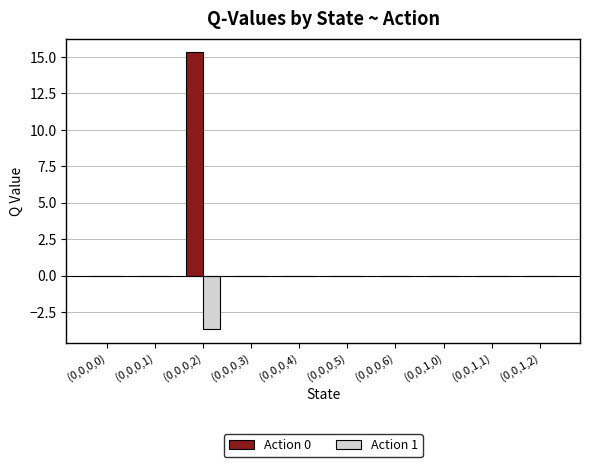

Reading left to right, list all the values displayed in this chart.

Action 0: (0,0,0,0)=0.0	(0,0,0,1)=0.0	(0,0,0,2)=15.3	(0,0,0,3)=0.0	(0,0,0,4)=0.0	(0,0,0,5)=0.0	(0,0,0,6)=0.0	(0,0,1,0)=0.0	(0,0,1,1)=0.0	(0,0,1,2)=0.0
Action 1: (0,0,0,0)=0.0	(0,0,0,1)=0.0	(0,0,0,2)=-3.7	(0,0,0,3)=0.0	(0,0,0,4)=0.0	(0,0,0,5)=0.0	(0,0,0,6)=0.0	(0,0,1,0)=0.0	(0,0,1,1)=0.0	(0,0,1,2)=0.0